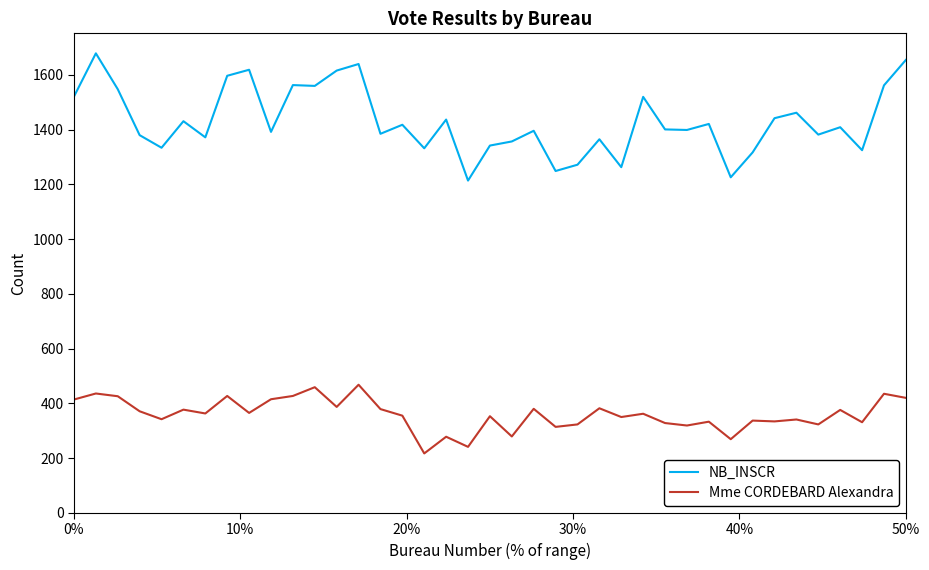

What is the difference between the maximum and minimum values in the Mme CORDEBARD Alexandra series?

251